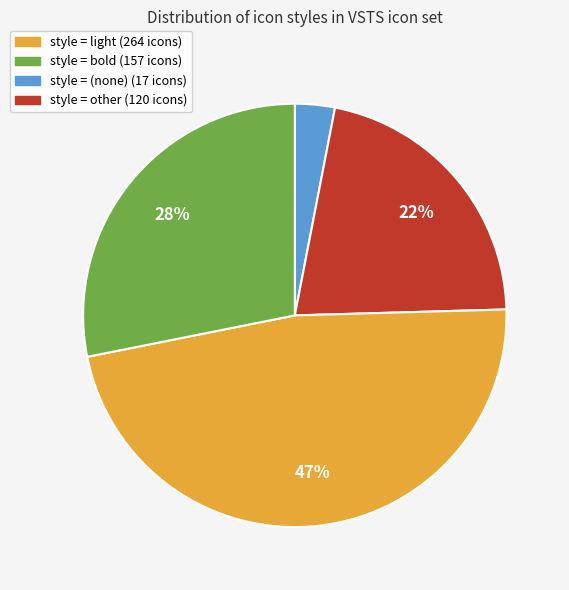

Does any single category account for the majority?

No